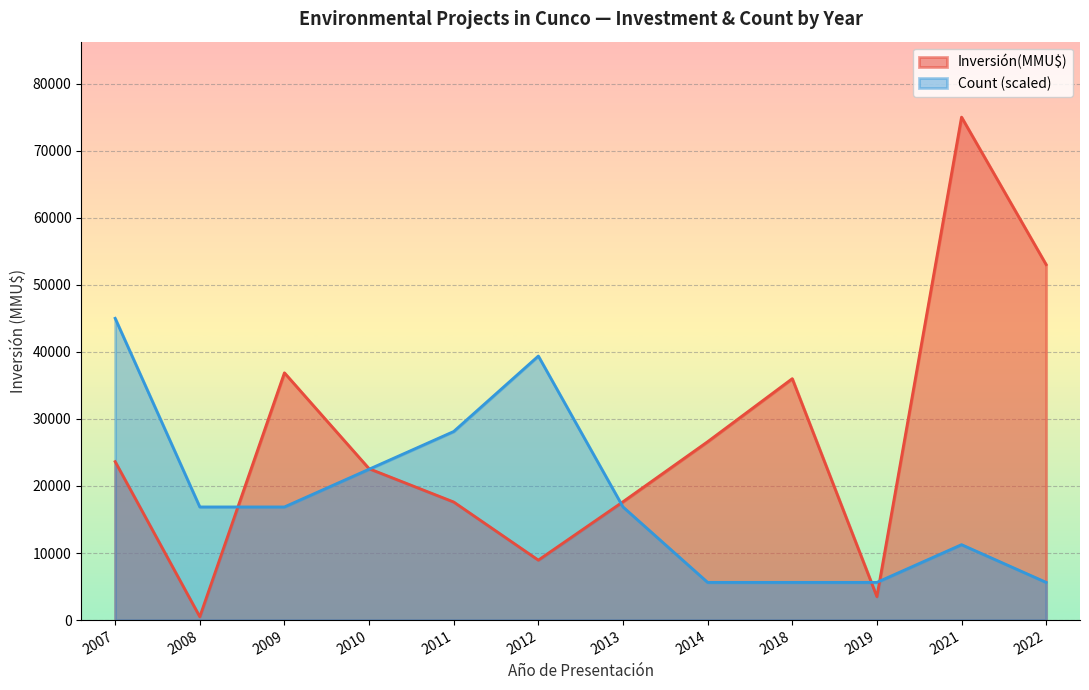

At which category is the sum across all series the highest?

2021